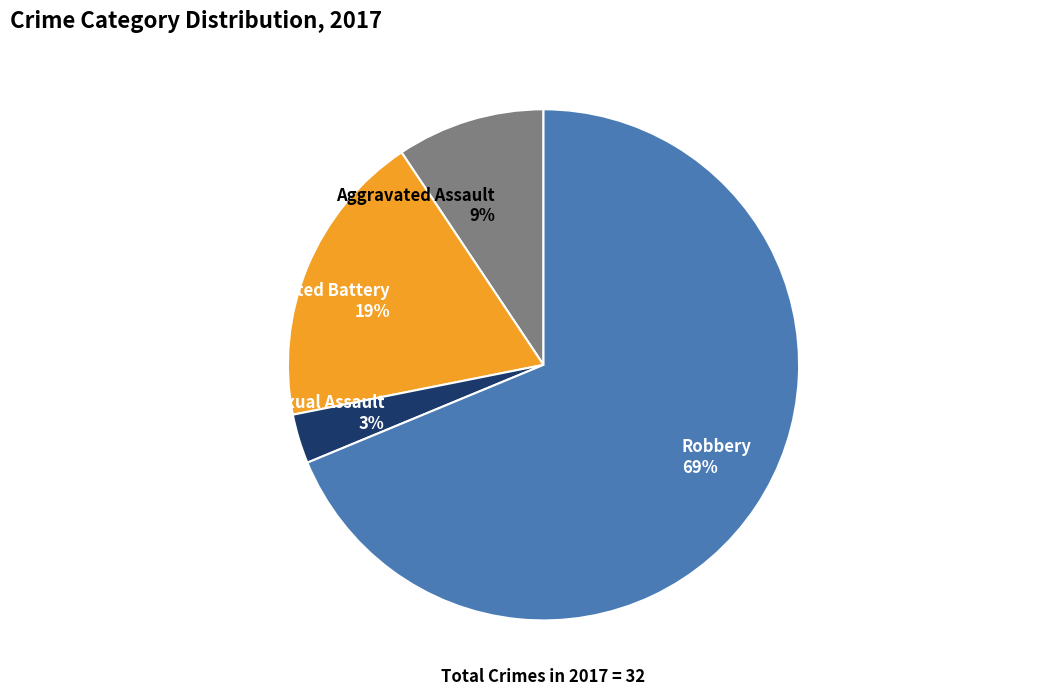

Combined, do Criminal Sexual Assault and Robbery account for over 50%?

Yes